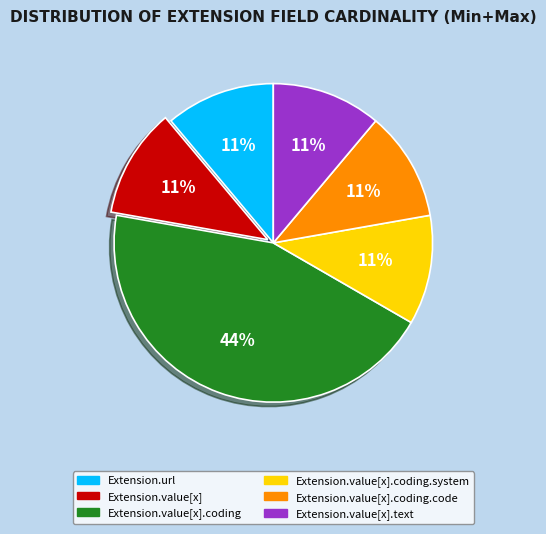

Which has a higher value, Extension.value[x].coding.code or Extension.value[x].coding?

Extension.value[x].coding